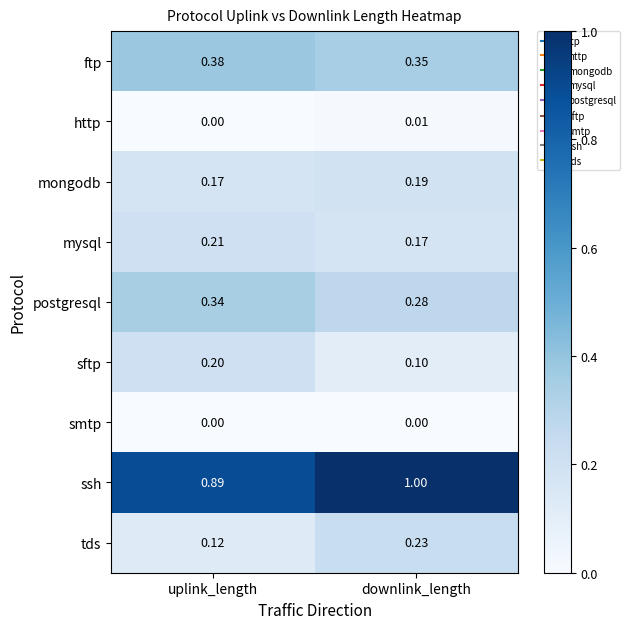

Which category has the highest value in the mysql series?

uplink_length